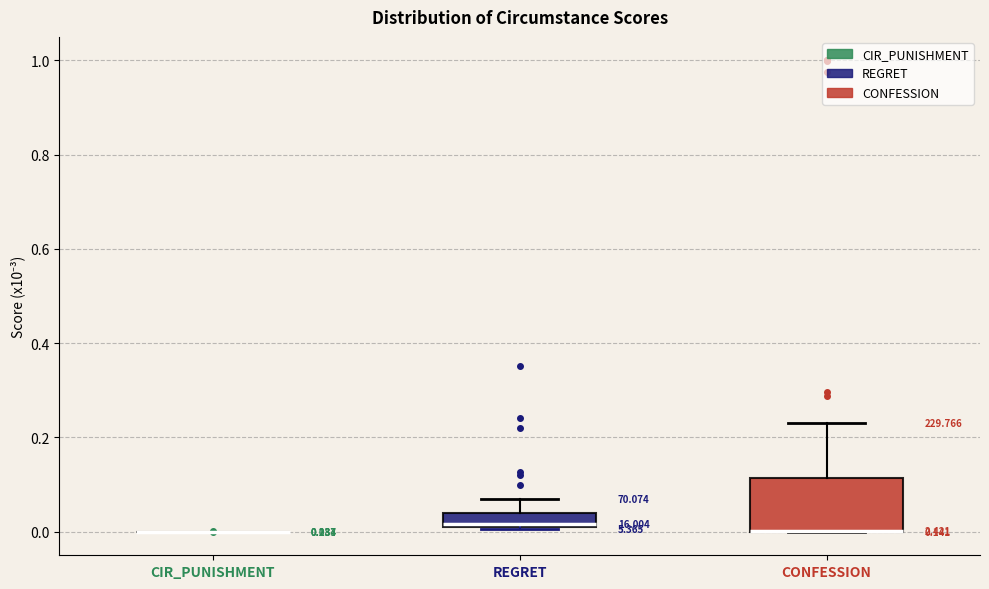

Comparing the boxes themselves (not the whiskers), which one is the tallest?

CONFESSION